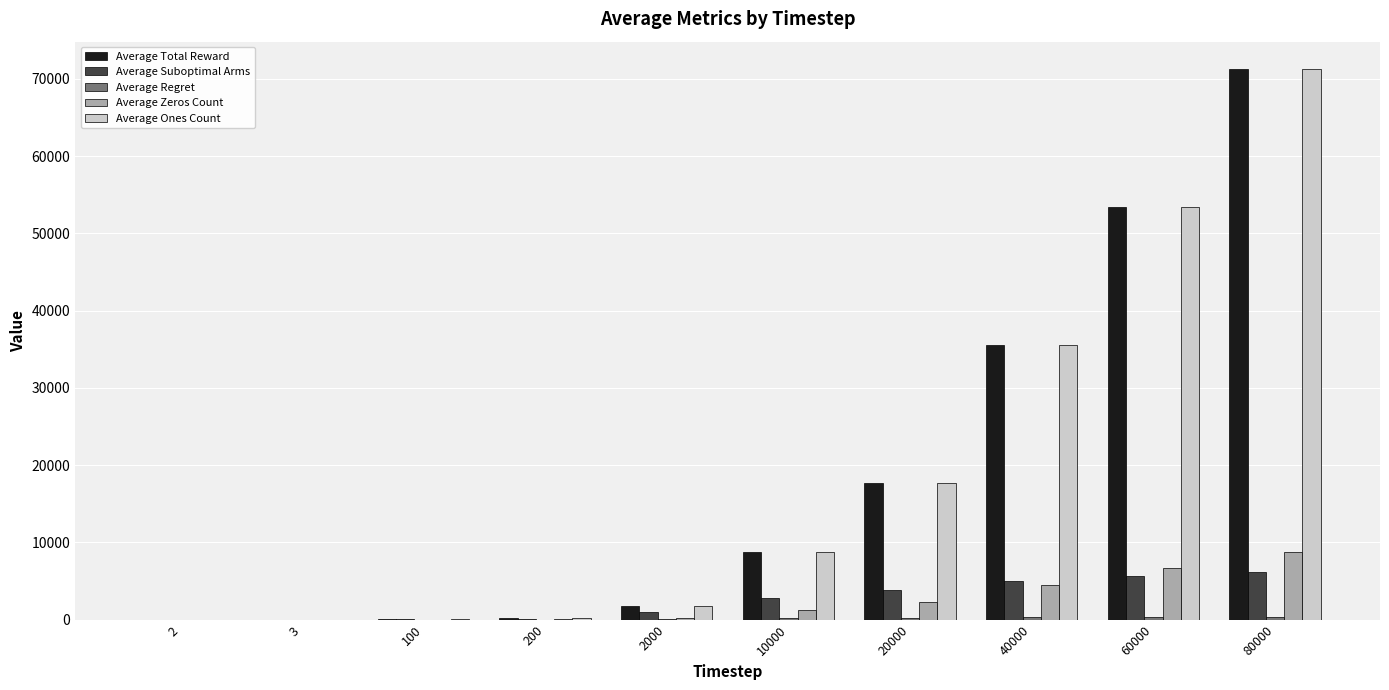

At which category is the sum across all series the highest?

80000